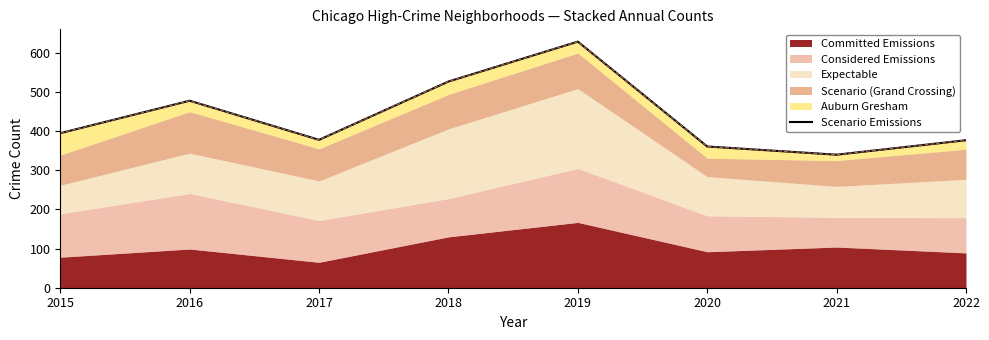

What is the average value?

436